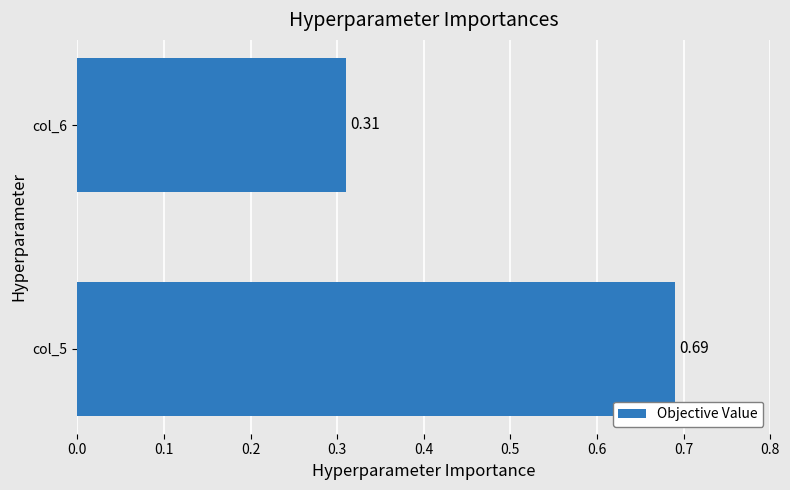

How many values are between 0 and 1?

2